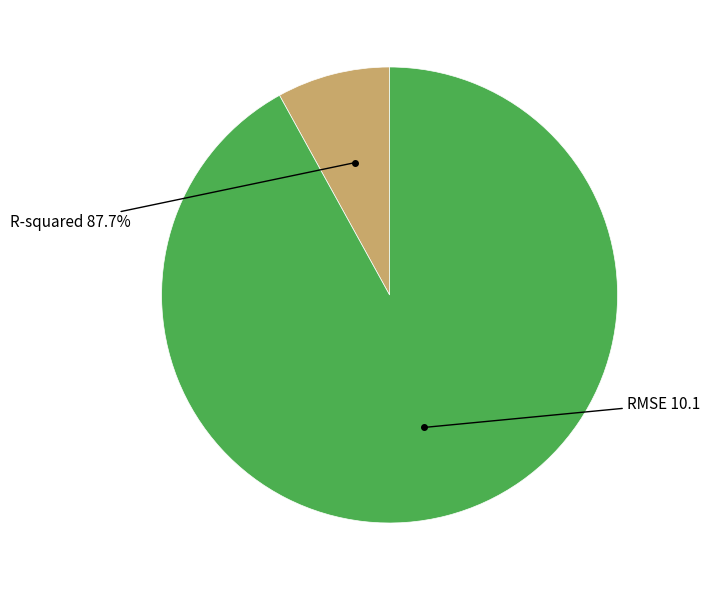

What percentage do R-squared and RMSE together represent?

100.0%